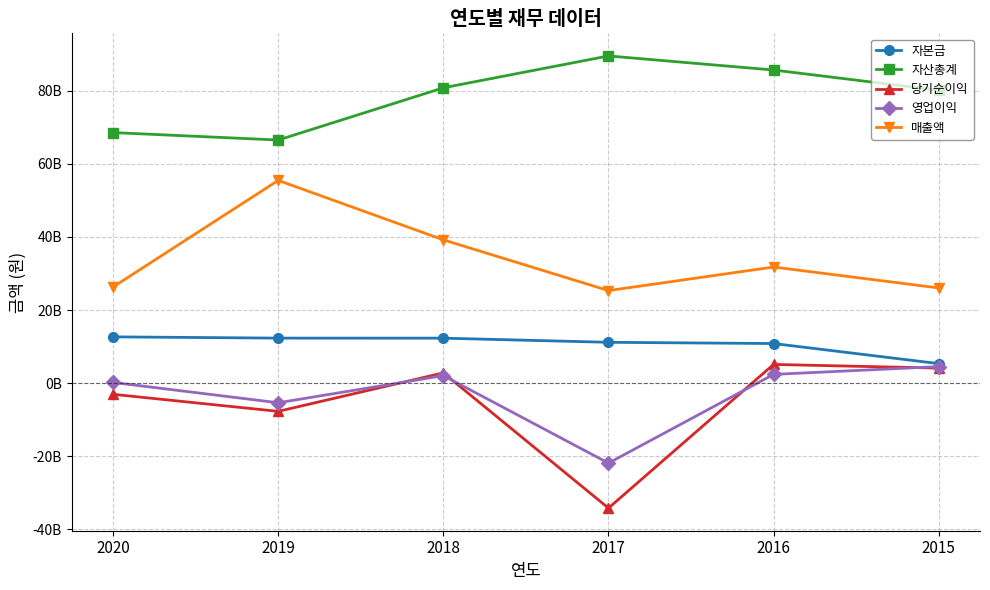

Is it true that 영업이익 equals 1362220844 at 2018?

False